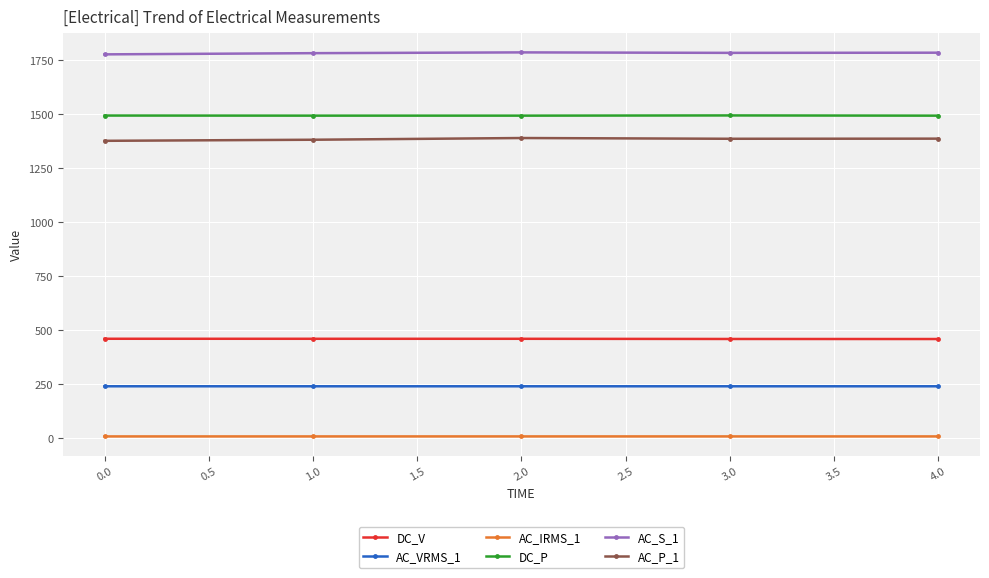

How many lines are shown in the chart?

6